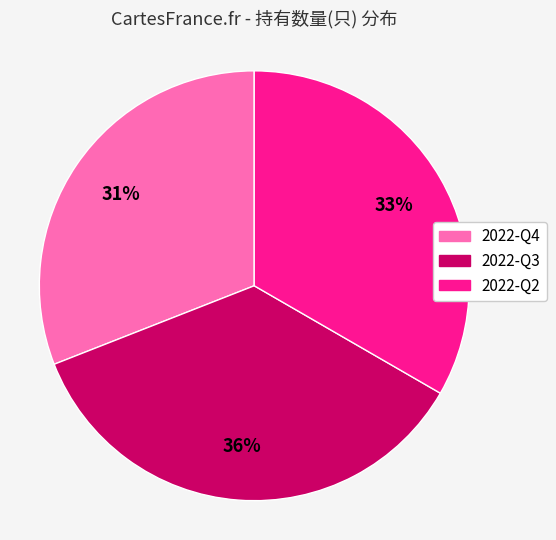

Is there a majority slice in this chart?

No